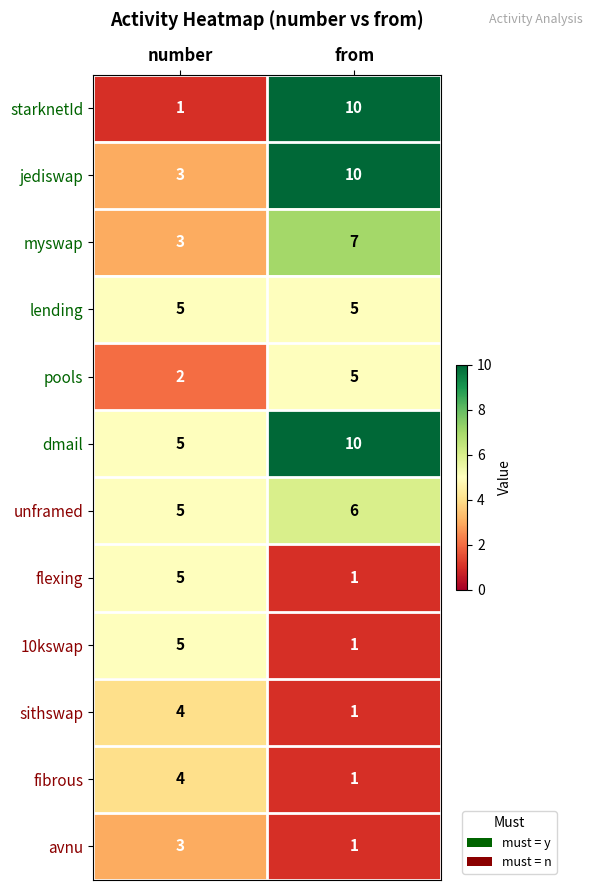

What is the approximate value of fibrous at number?

4